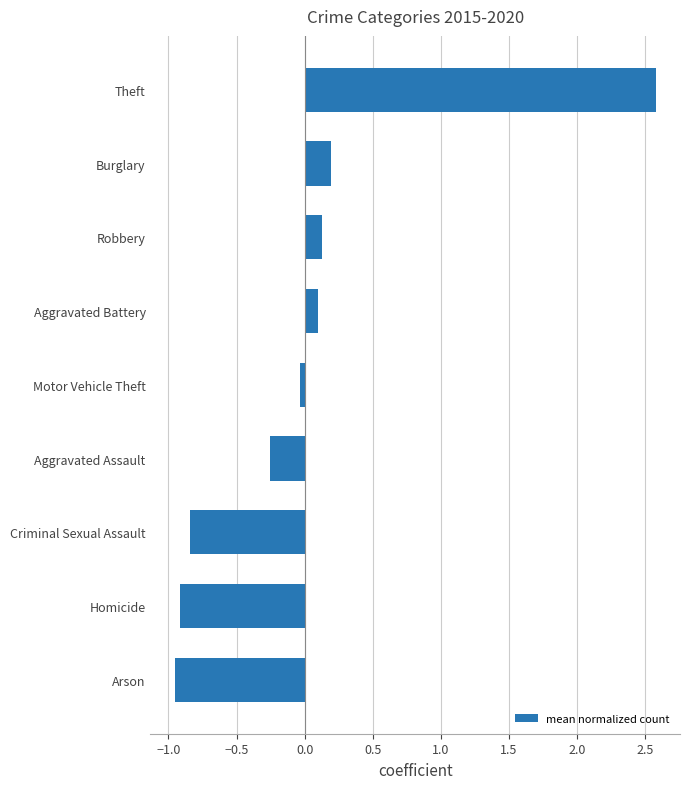

Which label corresponds to the largest value in the chart?

Theft